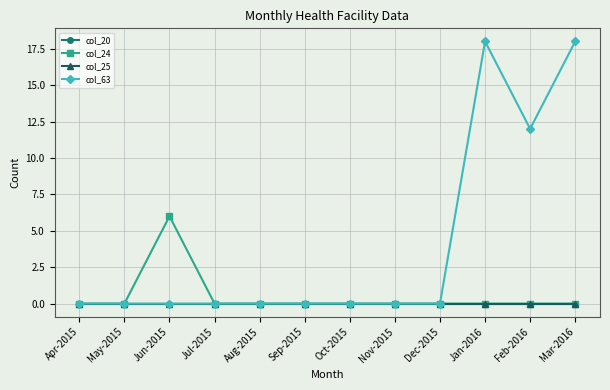

Is it true that col_24 equals 0 at Apr-2015?

True